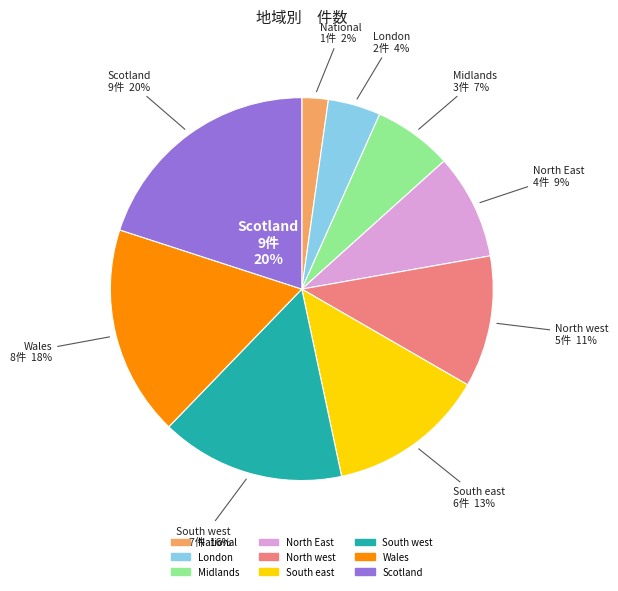

To the nearest percent, what portion does South east represent?

13%